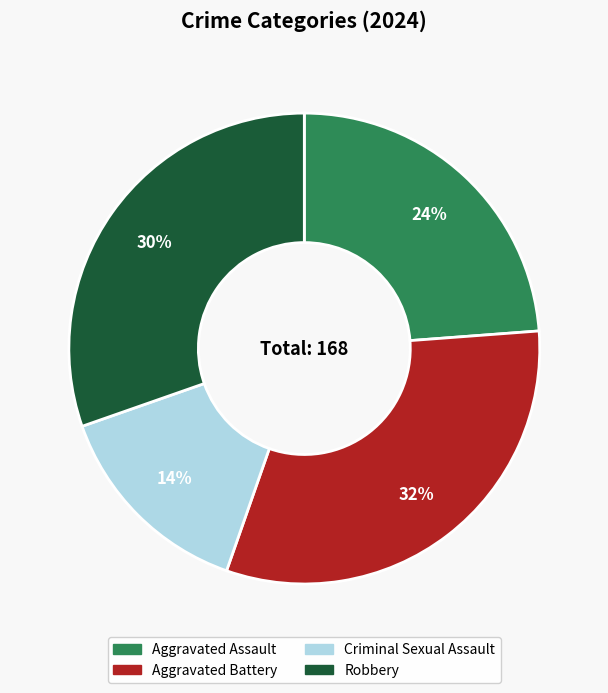

Is it true that Aggravated Battery is 37% of the pie?

False